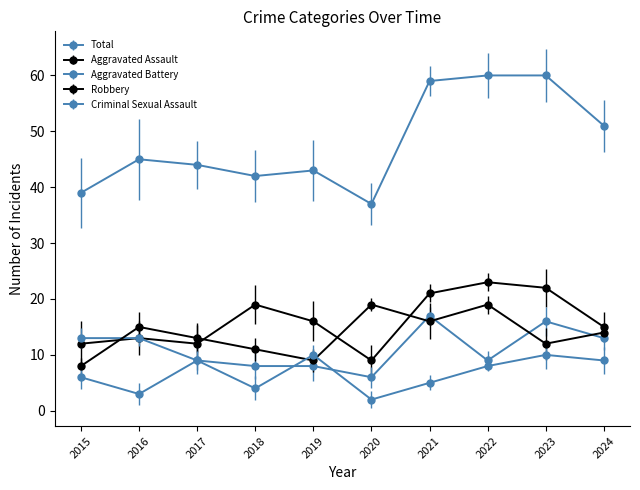

What are all the series names shown in the legend?

Aggravated Assault, Aggravated Battery, Criminal Sexual Assault, Robbery, Total